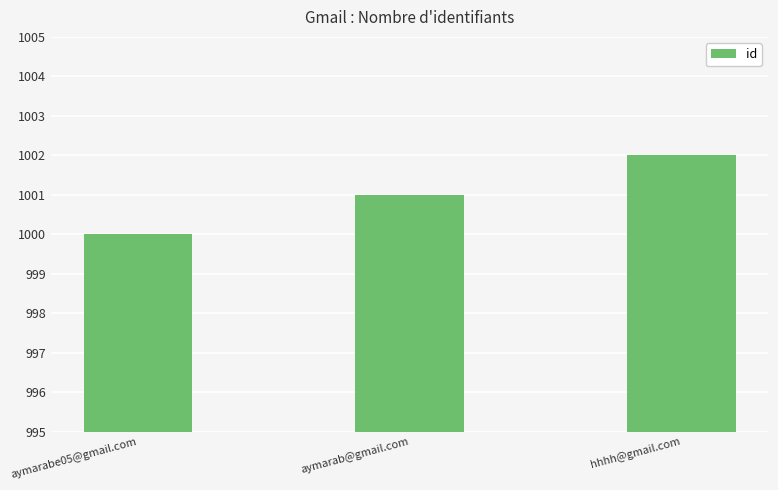

Count the number of categories in the chart.

3